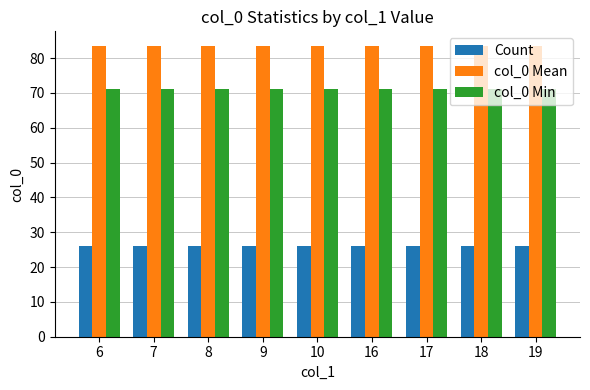

Reading right to left, transcribe all the data shown in this chart.

Count: 19=26.0	18=26.0	17=26.0	16=26.0	10=26.0	9=26.0	8=26.0	7=26.0	6=26.0
col_0 Mean: 19=83.5	18=83.5	17=83.5	16=83.5	10=83.5	9=83.5	8=83.5	7=83.5	6=83.5
col_0 Min: 19=71.0	18=71.0	17=71.0	16=71.0	10=71.0	9=71.0	8=71.0	7=71.0	6=71.0